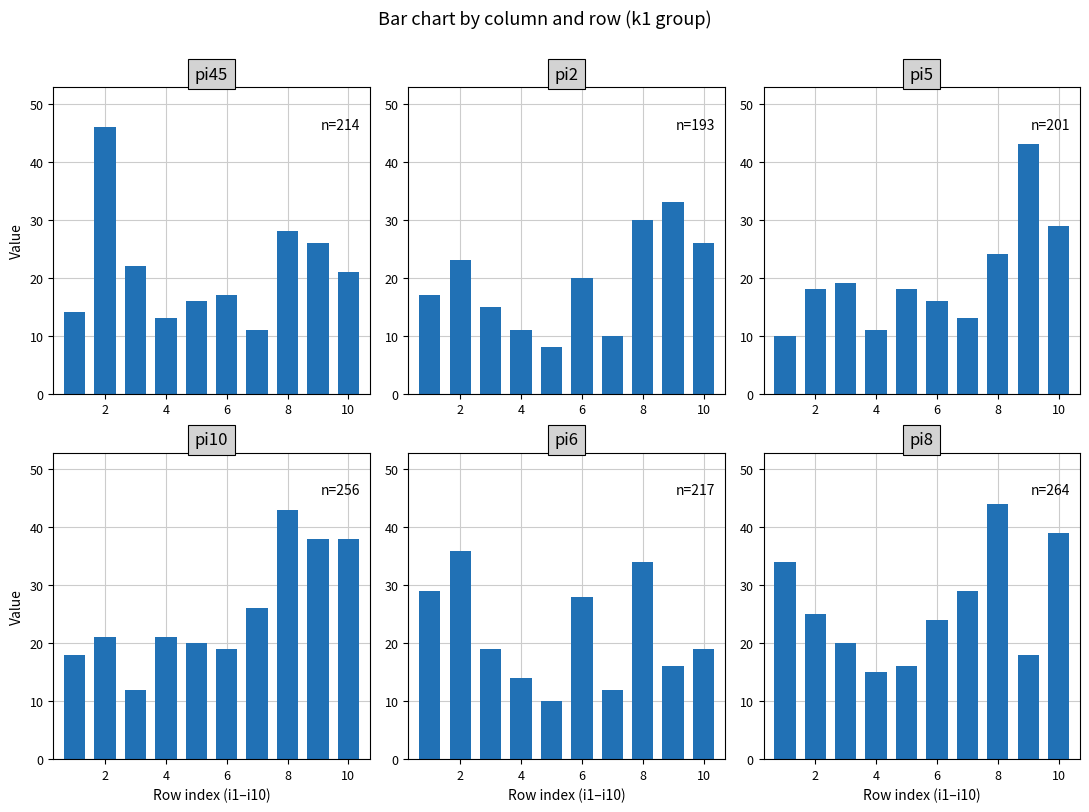

What is the sum of all pi5 values?

201